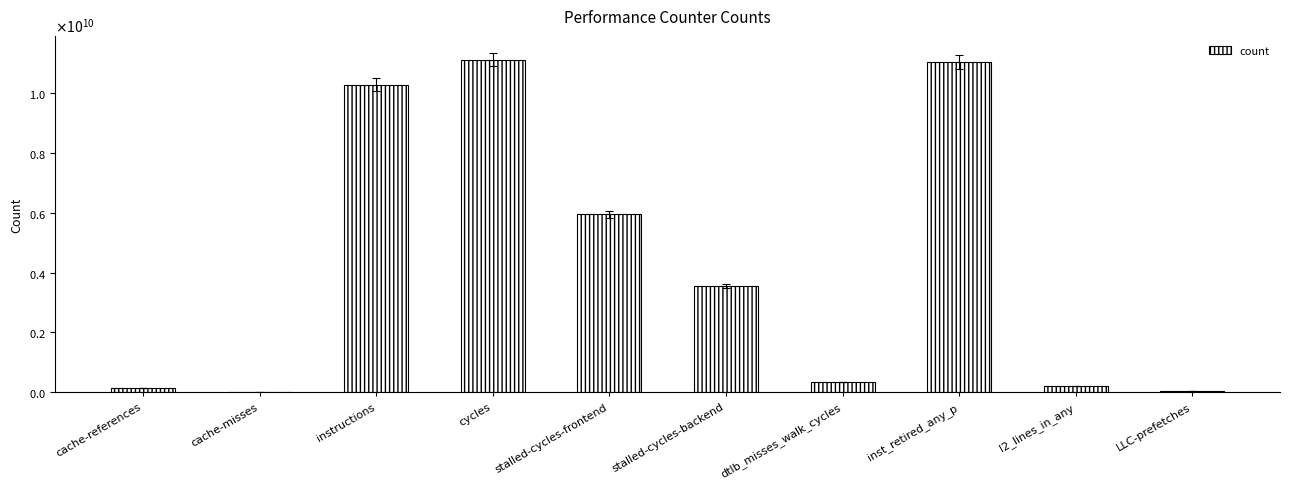

Are the bars horizontal?

No